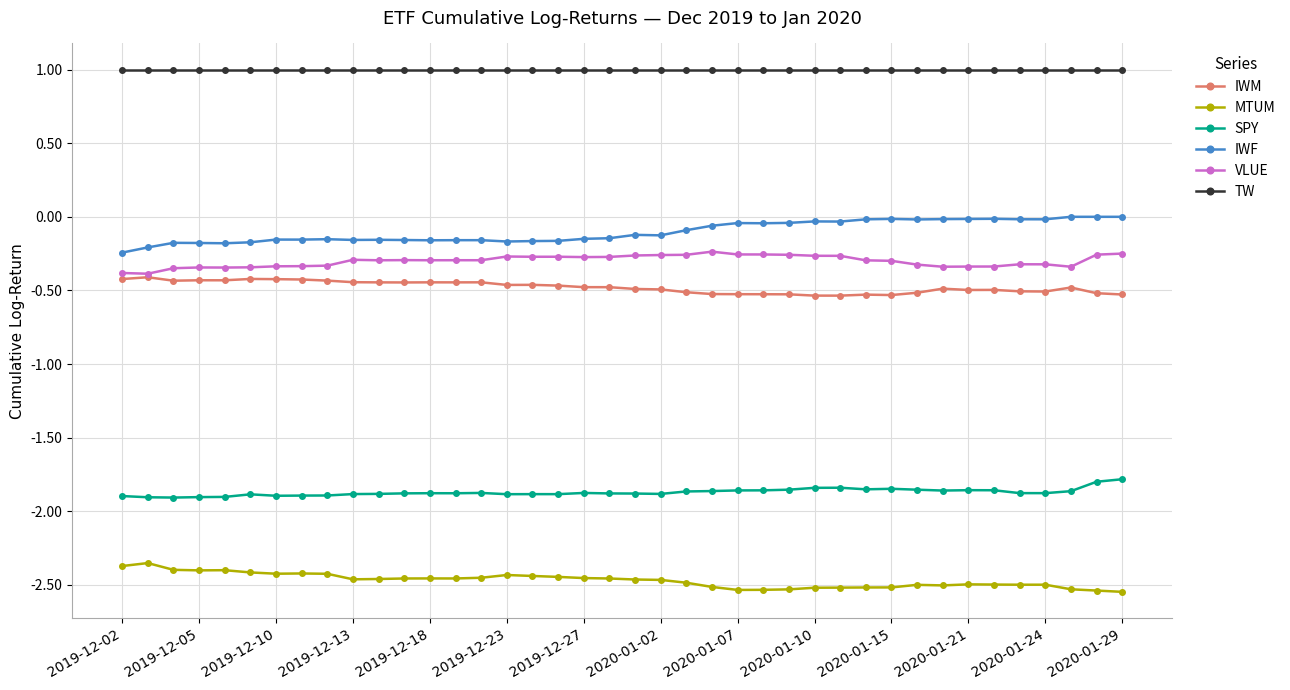

True or false: IWM has more than 0 points higher than both neighbors.

True